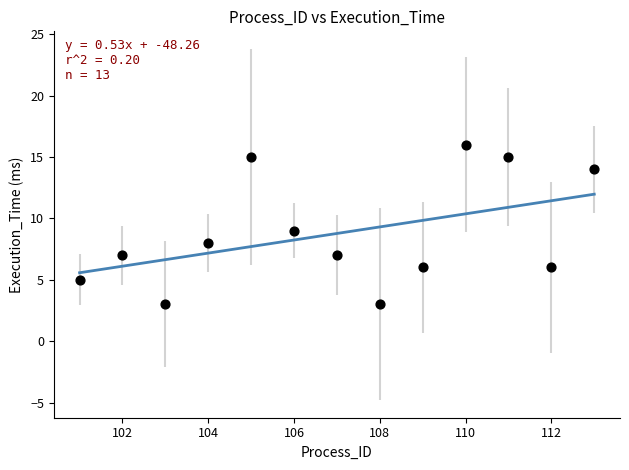

What is the range of Y values (max minus min)?

13